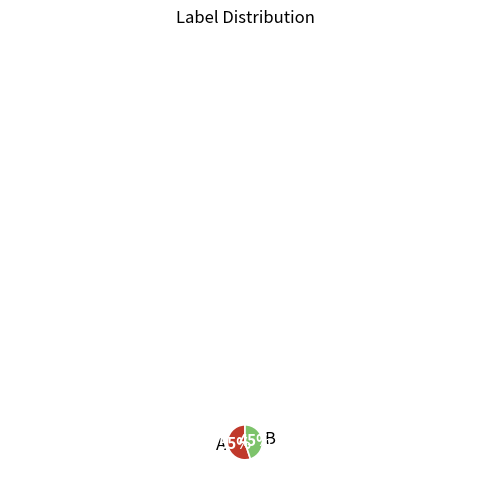

Rank the categories by value from highest to lowest.

A, B